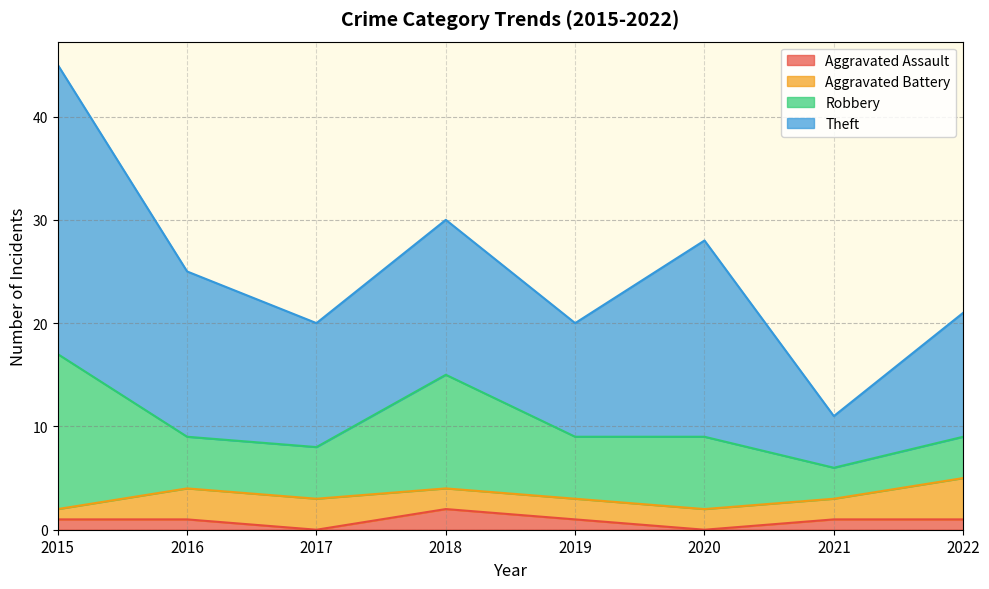

At which label does Aggravated Battery reach its peak?

2022